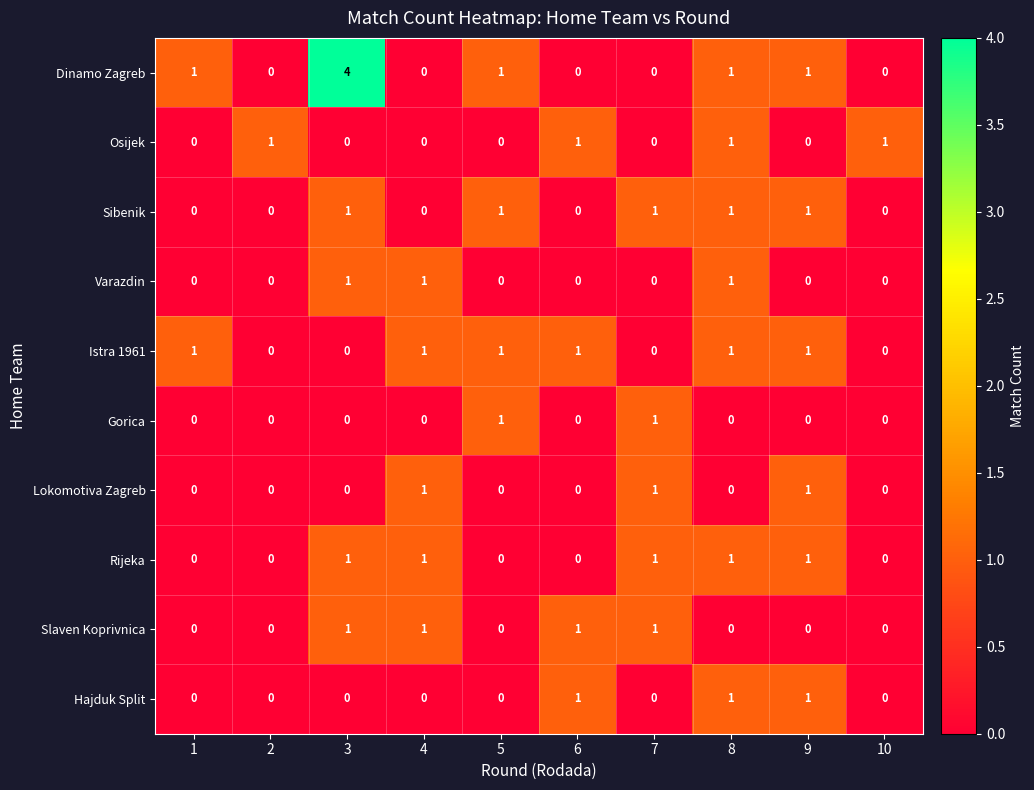

Which series has the largest range (max minus min)?

Dinamo Zagreb